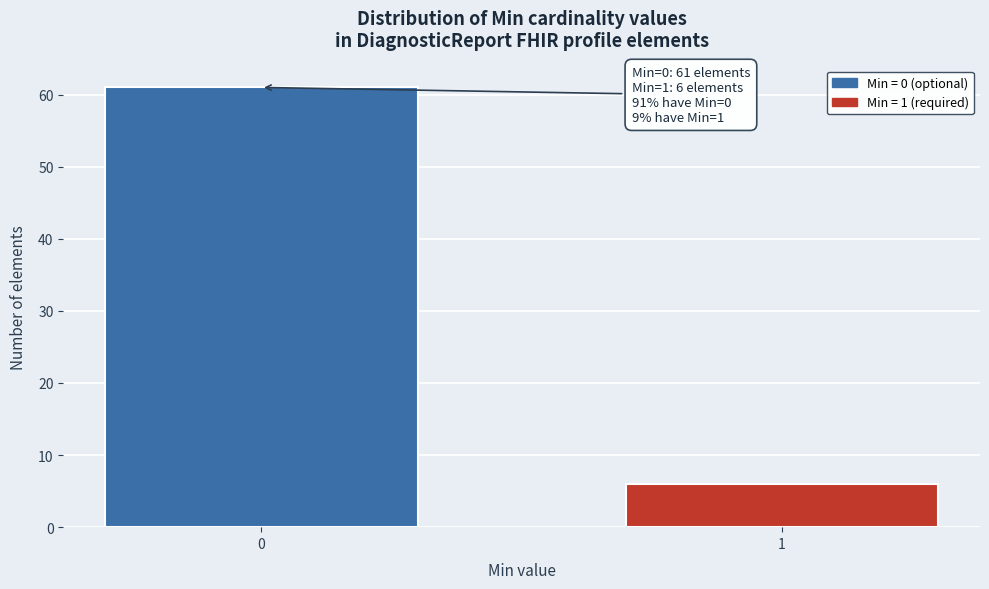

Reading left to right, transcribe all the data shown in this chart.

61	6